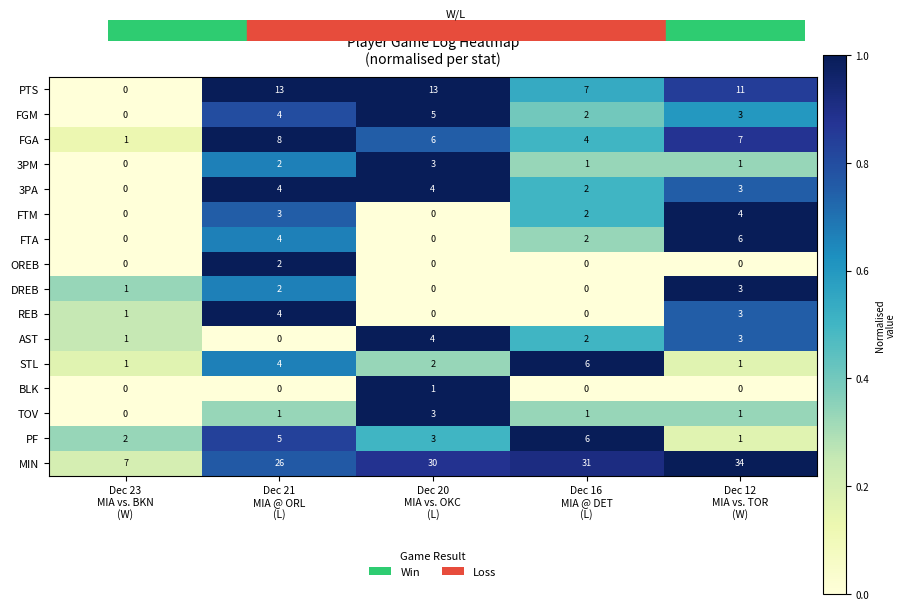

What is the difference between the maximum and minimum values in the AST series?

4